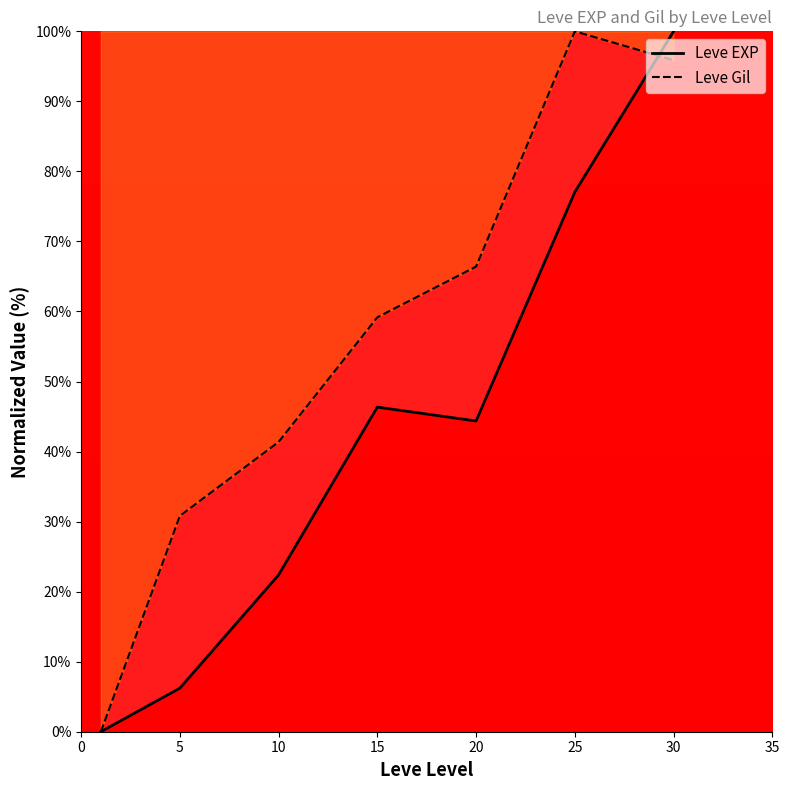

The value of Leve EXP at 25 is 29.0. True or false?

False